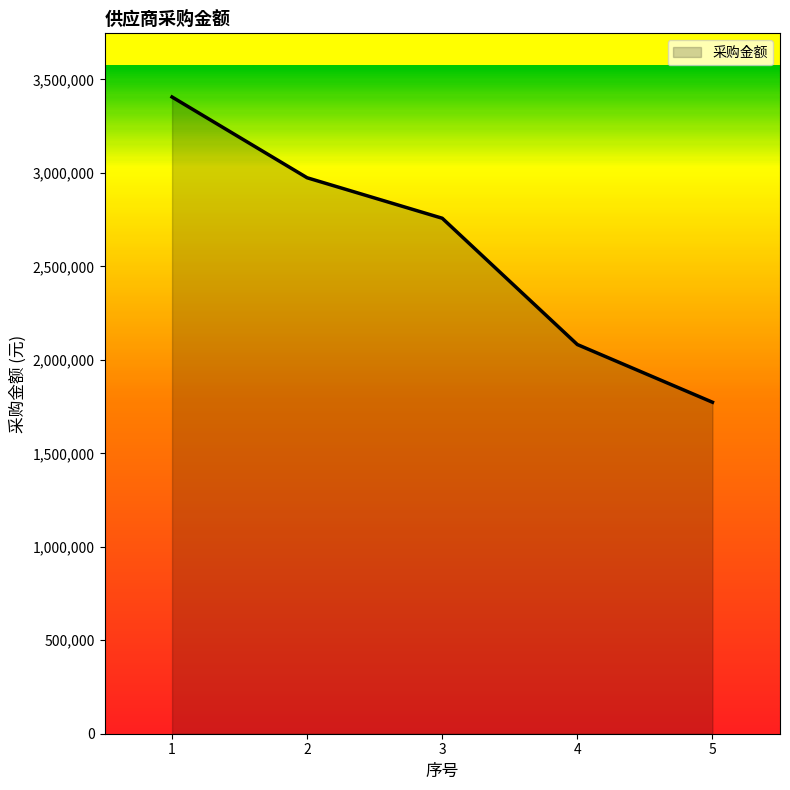

What is the greatest value displayed?

3405929.2